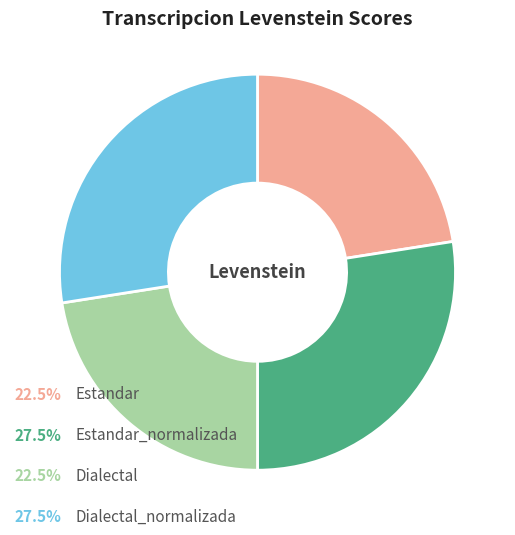

Is there any slice that represents more than half of the pie?

No